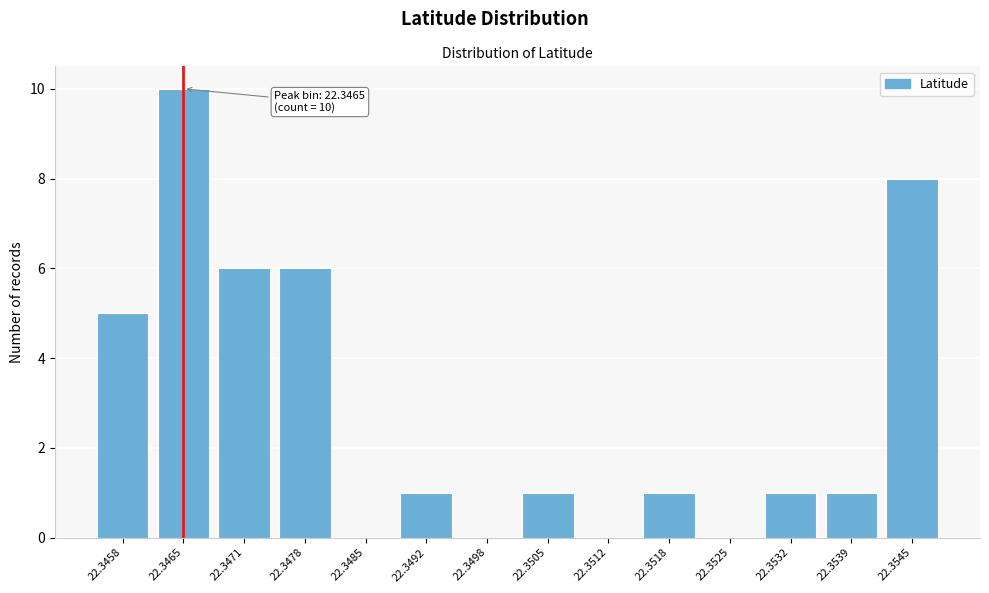

Reading left to right, transcribe all the data shown in this chart.

22.3458=5	22.3465=10	22.3471=6	22.3478=6	22.3485=0	22.3492=1	22.3498=0	22.3505=1	22.3512=0	22.3518=1	22.3525=0	22.3532=1	22.3539=1	22.3545=8